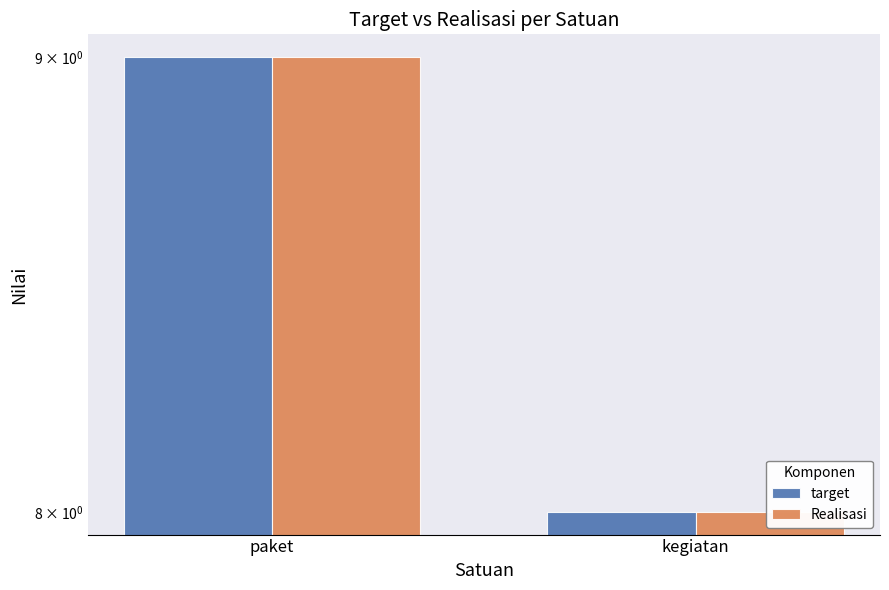

What is the label of the 2nd bar from the right?

paket